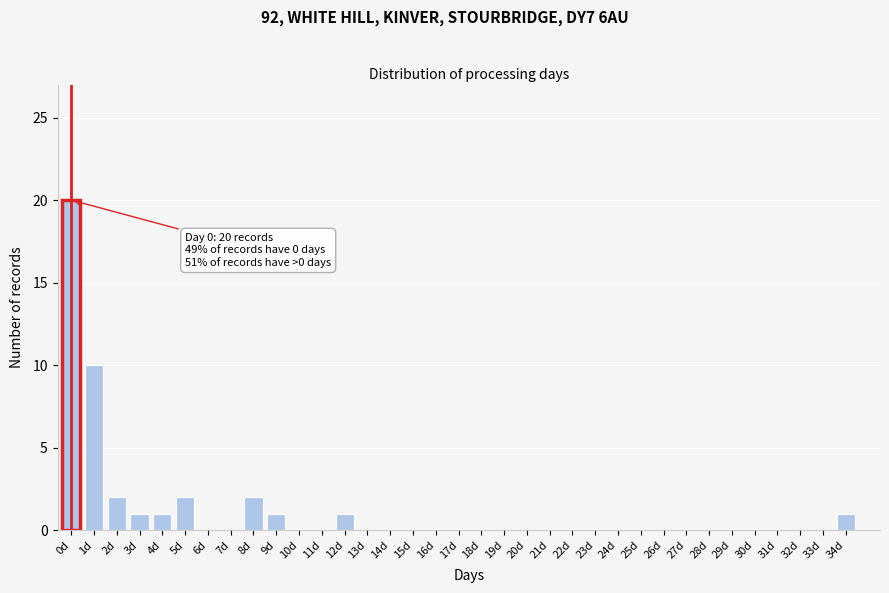

Is it true that the value at 2d is 3?

False